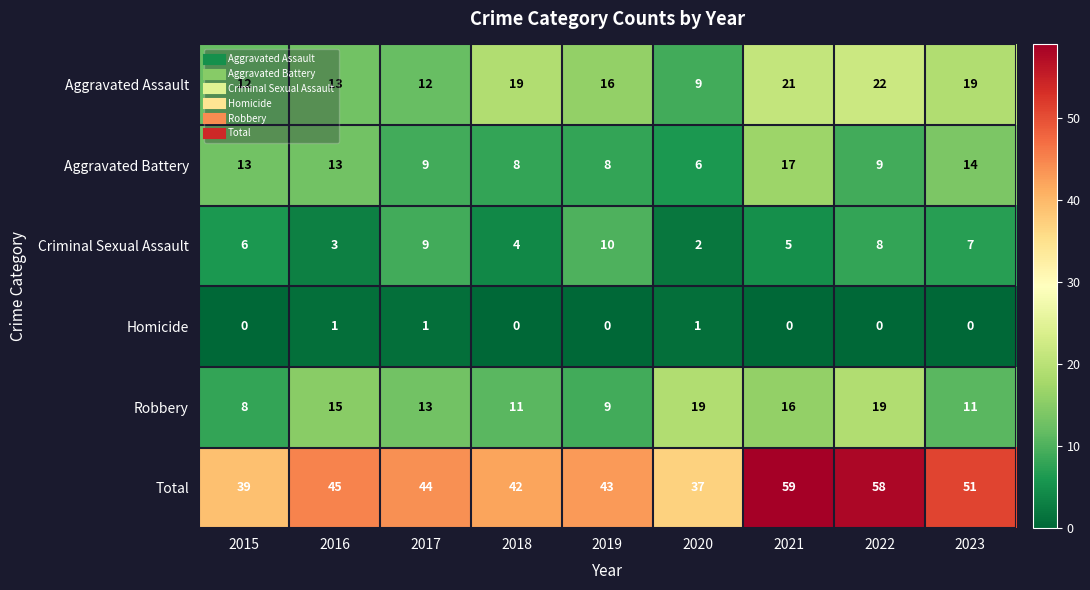

What is the difference between the highest and lowest values at 2015?

39